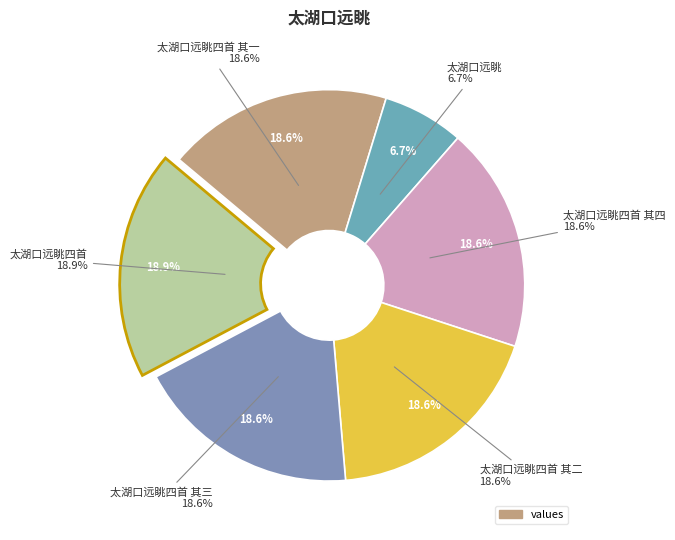

What percentage is the 太湖口远眺四首 其一 slice, to the nearest percent?

19%